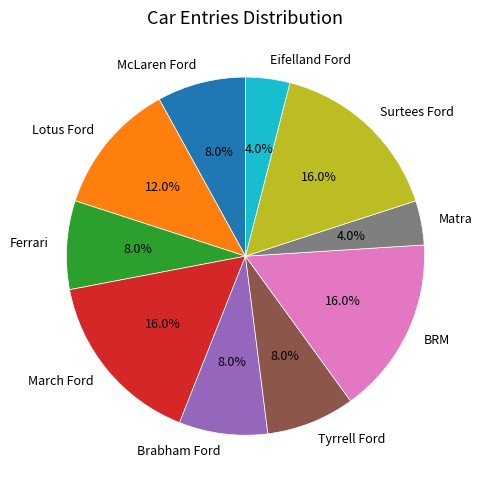

Is the sum of Brabham Ford and Tyrrell Ford greater than half?

No